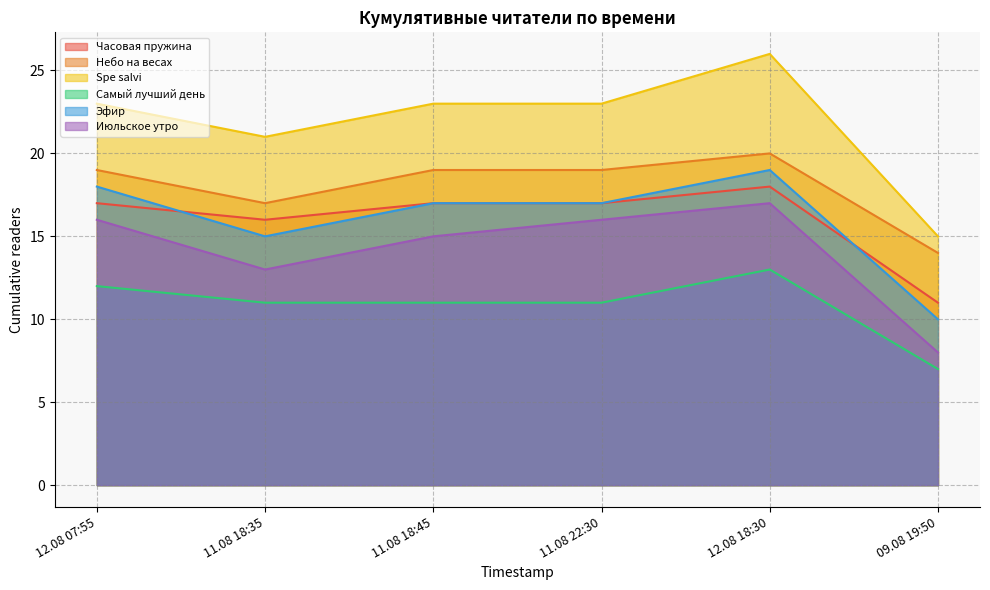

True or false: Небо на весах has a value of 3 at 11.08 18:35.

False